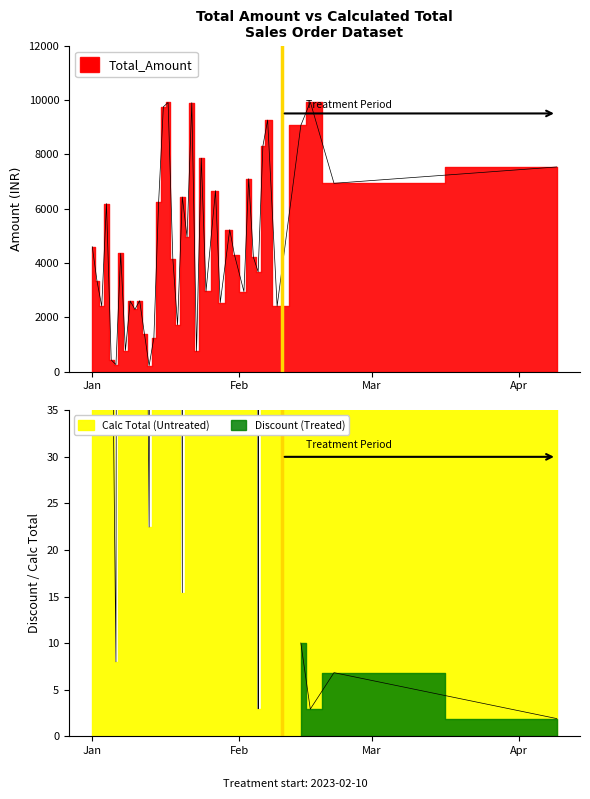

Where does the Total_Amount series first go above 4298?

Jan